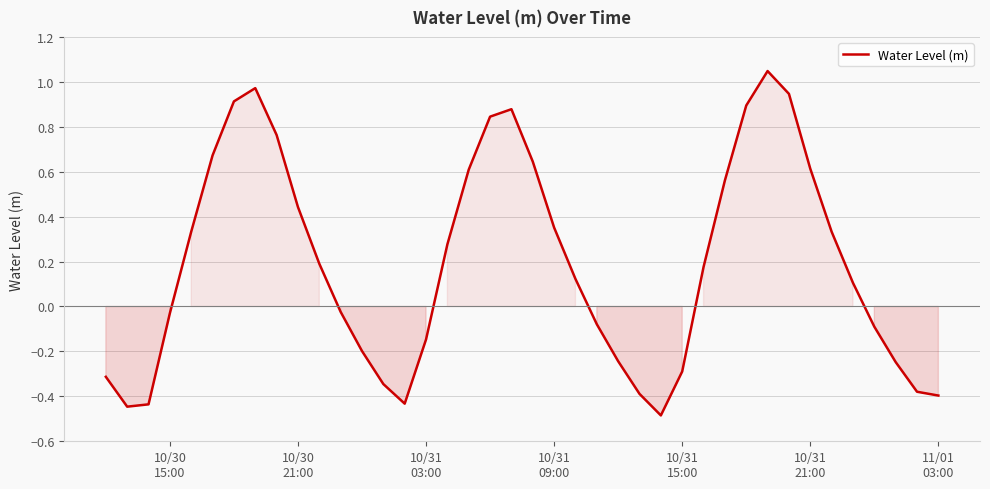

Count the number of values greater than 0.

22